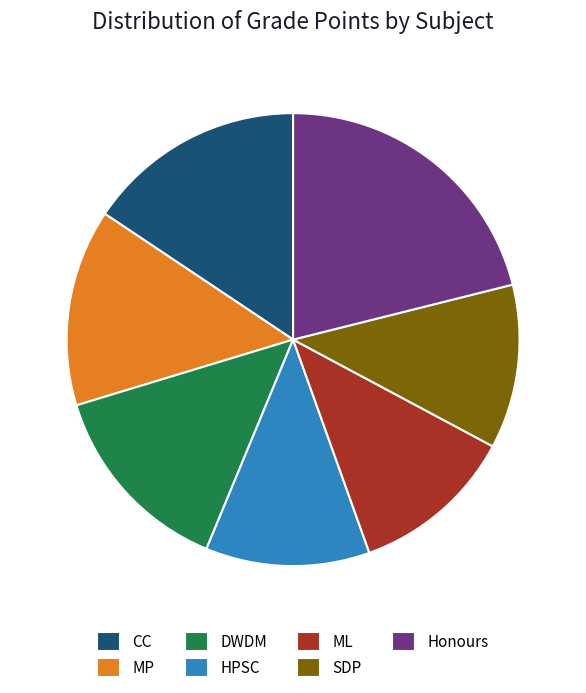

Is the sum of SDP and Honours greater than half?

No